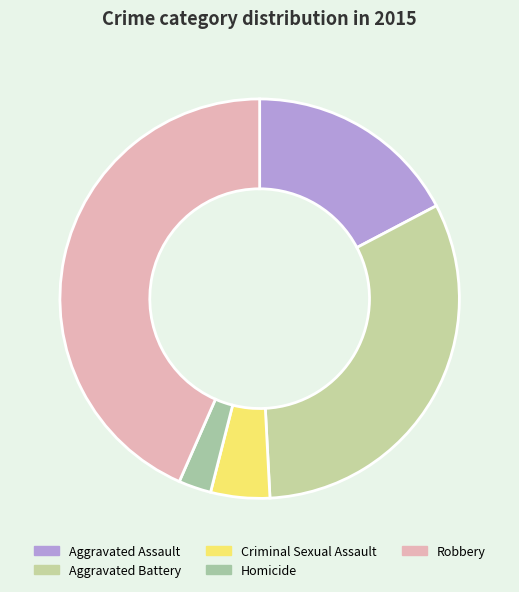

How many slices are in this pie chart?

5